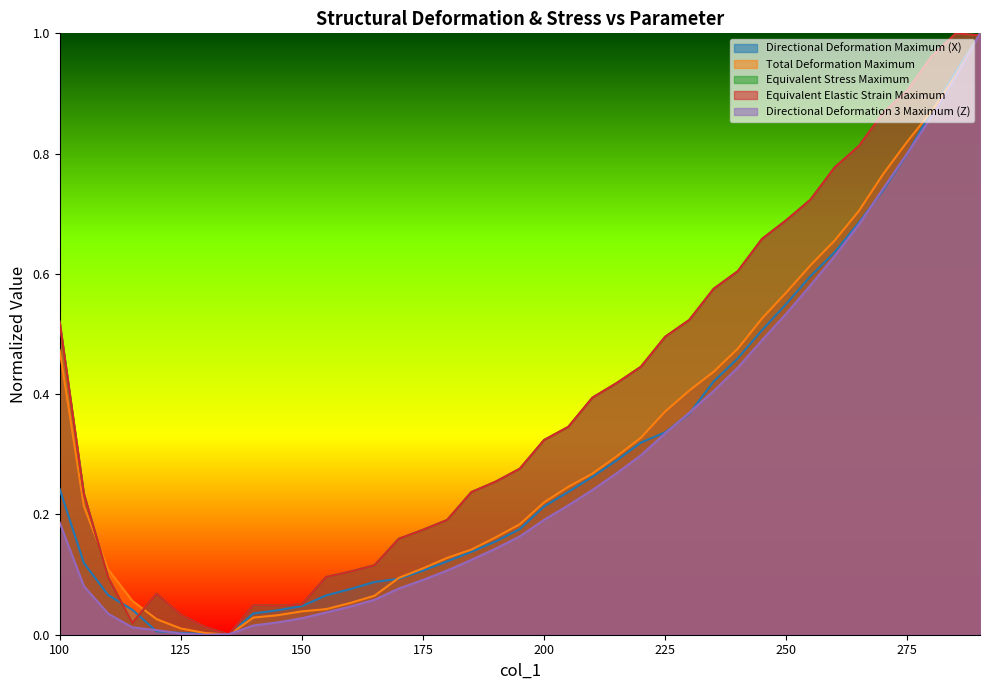

Between 100 and 260, which series saw the biggest shift?

Directional Deformation 3 Maximum (Z)